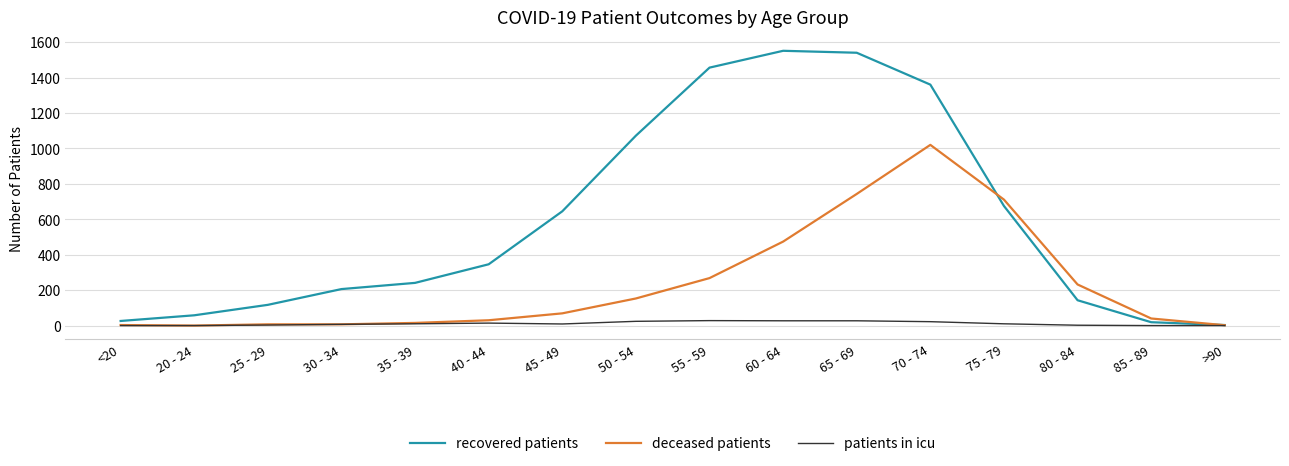

How many lines are shown in the chart?

3